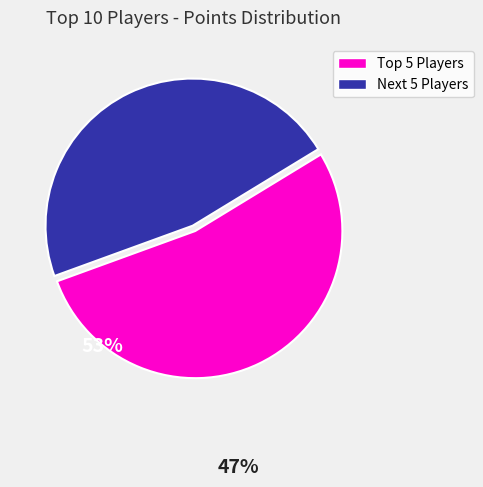

Does any single category account for the majority?

Yes